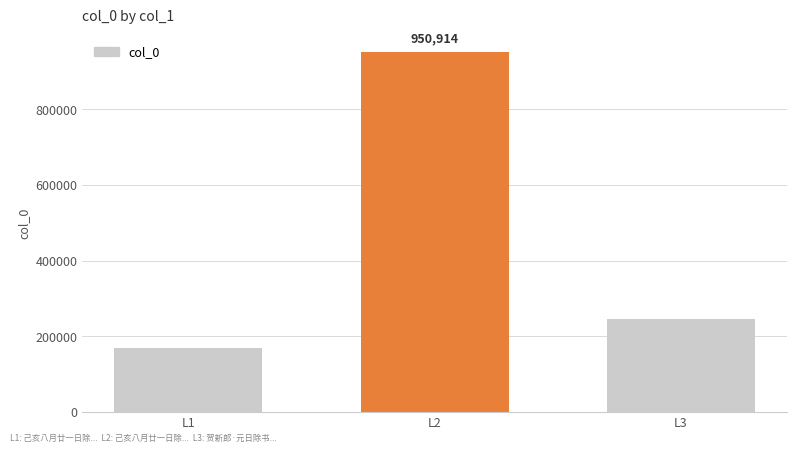

What is the value of the 3rd bar from the left?

244520